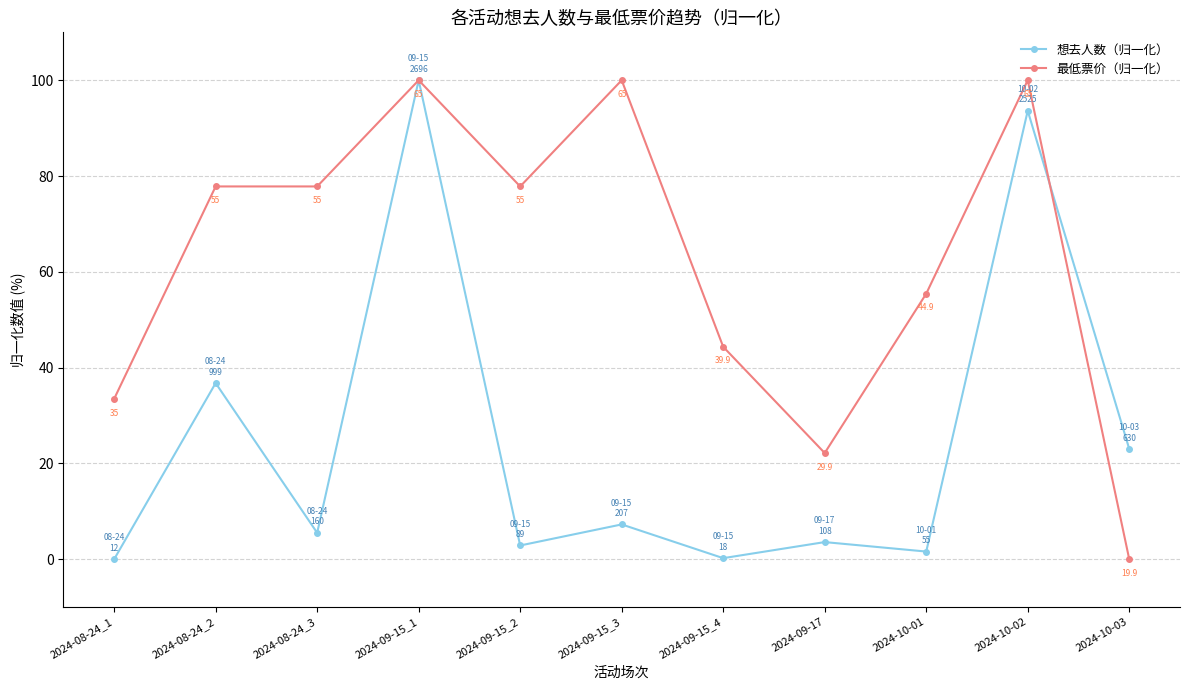

In 想去人数（归一化）, how many points are lower than both neighbors (excluding endpoints)?

4